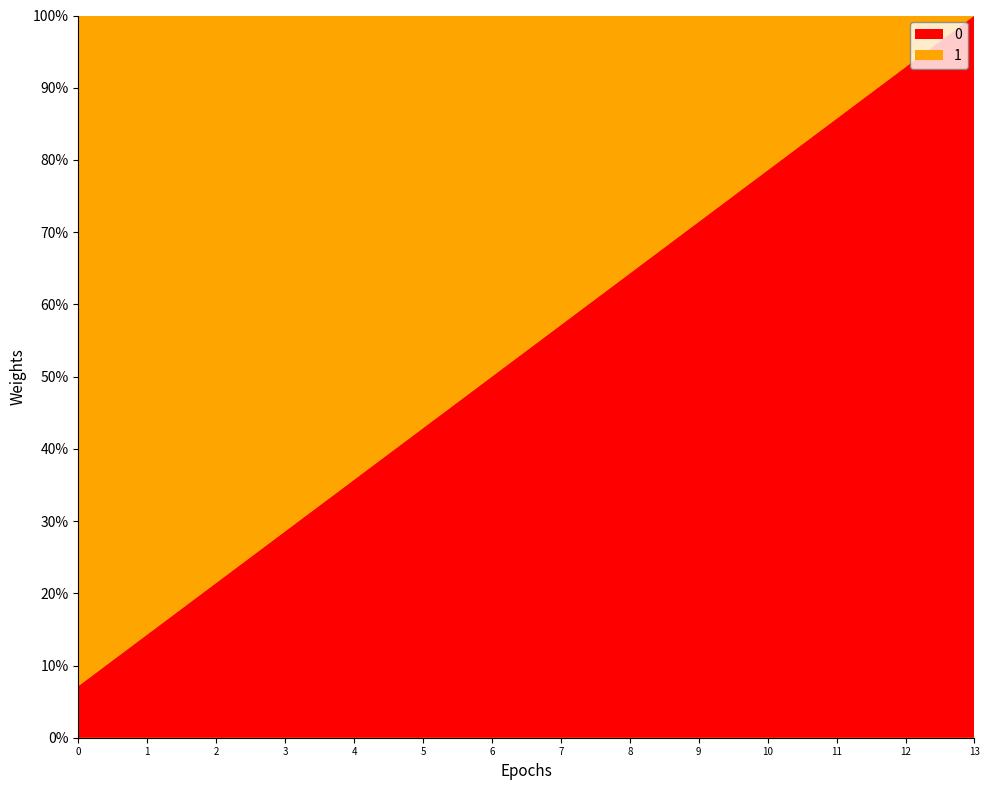

Reading left to right, extract all data points from this chart.

0: 0=1	1=2	2=3	3=4	4=5	5=6	6=7	7=8	8=9	9=10	10=11	11=12	12=13	13=14
1: 0=13	1=12	2=11	3=10	4=9	5=8	6=7	7=6	8=5	9=4	10=3	11=2	12=1	13=0